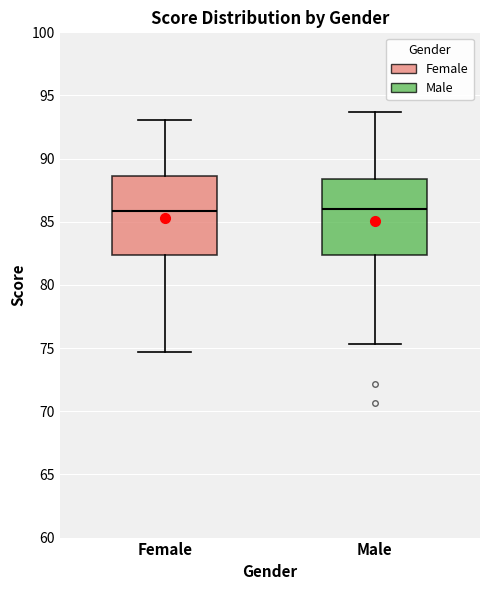

Where does the median line of the box for Female sit on the y-axis? The values are not printed on the chart, so give them approximately, as read against the axis.

86.0